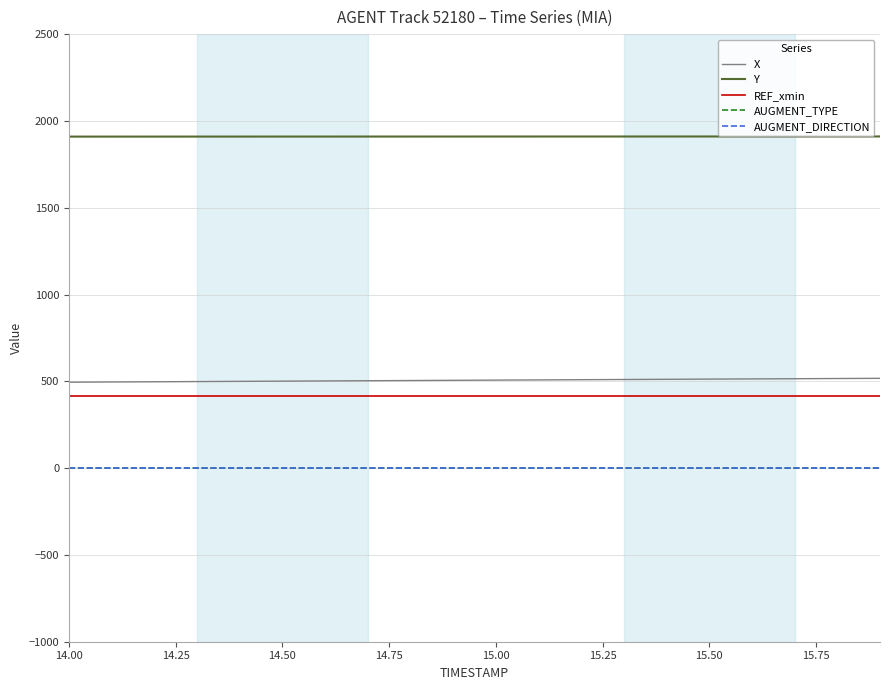

True or false: Y and AUGMENT_TYPE cross at least once.

False